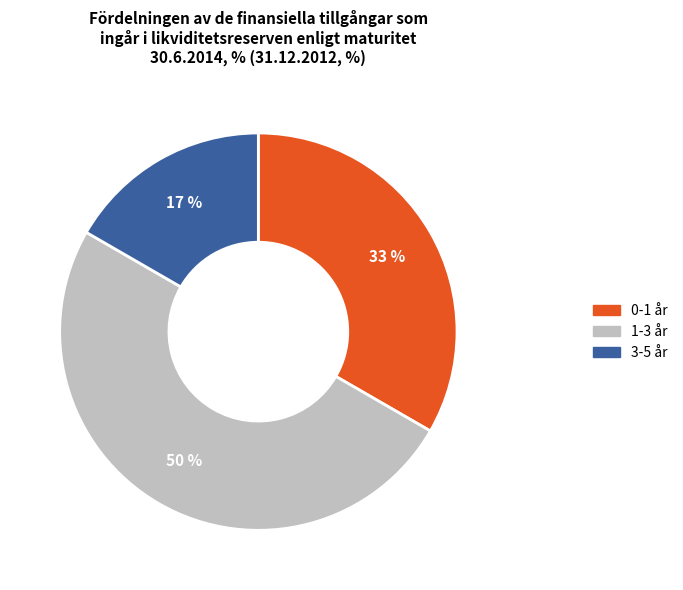

To the nearest percent, what is the difference between the largest and smallest slice percentages?

33%